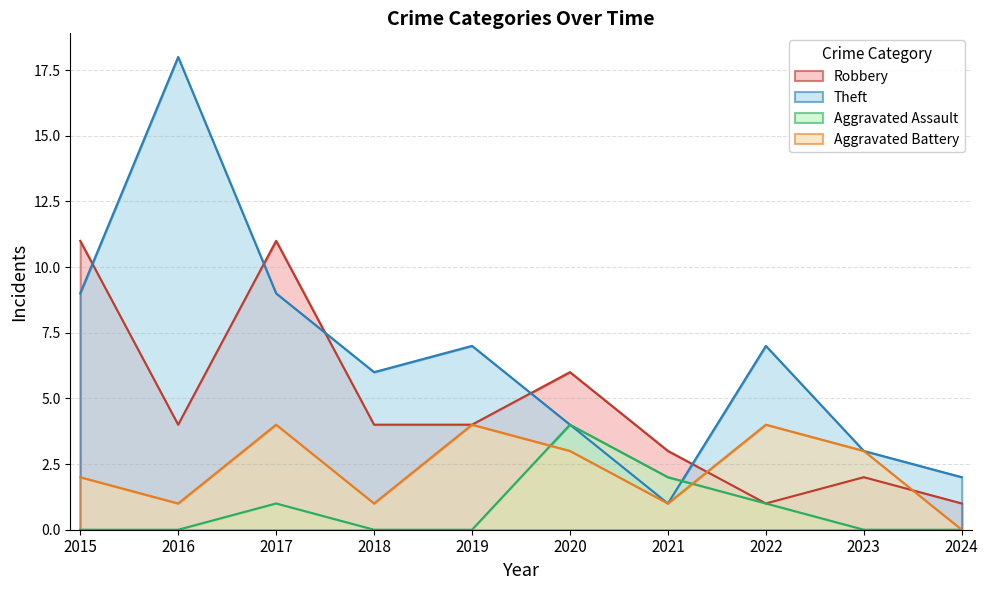

Reading left to right, extract all data points from this chart.

Robbery: 2015=11	2016=4	2017=11	2018=4	2019=4	2020=6	2021=3	2022=1	2023=2	2024=1
Theft: 2015=9	2016=18	2017=9	2018=6	2019=7	2020=4	2021=1	2022=7	2023=3	2024=2
Aggravated Assault: 2015=0	2016=0	2017=1	2018=0	2019=0	2020=4	2021=2	2022=1	2023=0	2024=0
Aggravated Battery: 2015=2	2016=1	2017=4	2018=1	2019=4	2020=3	2021=1	2022=4	2023=3	2024=0